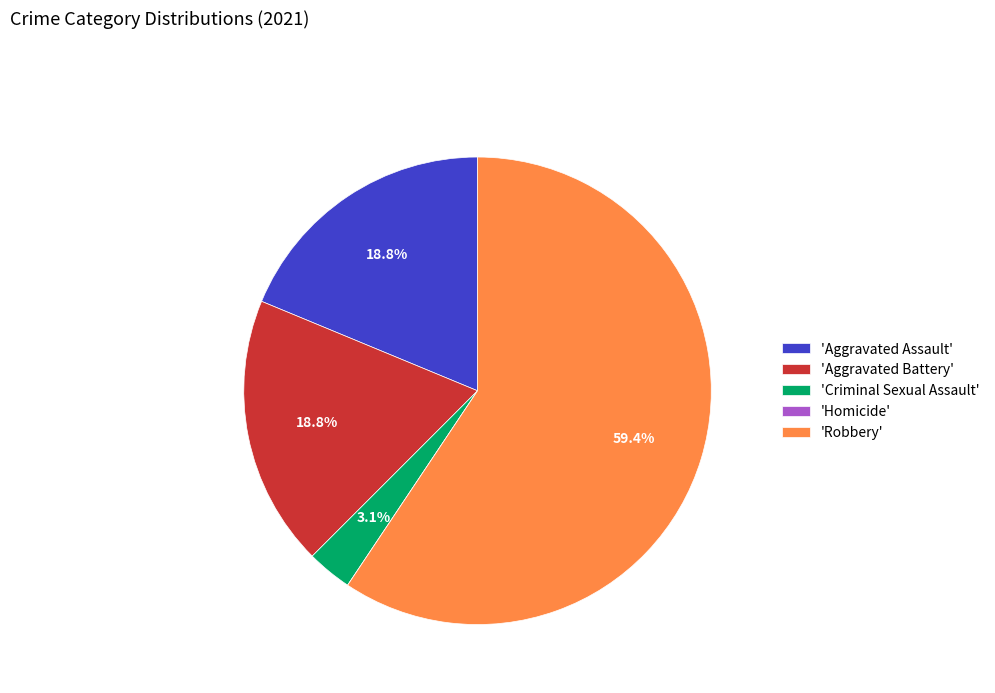

Combined, do 'Aggravated Battery' and 'Criminal Sexual Assault' account for over 50%?

No